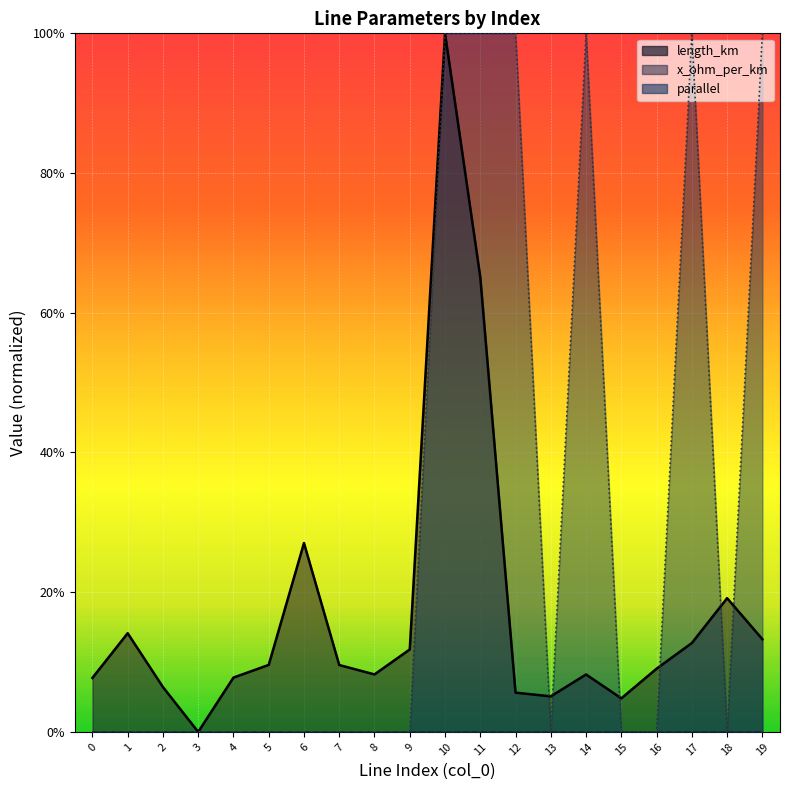

The value of parallel at 5 is 0.0. True or false?

True